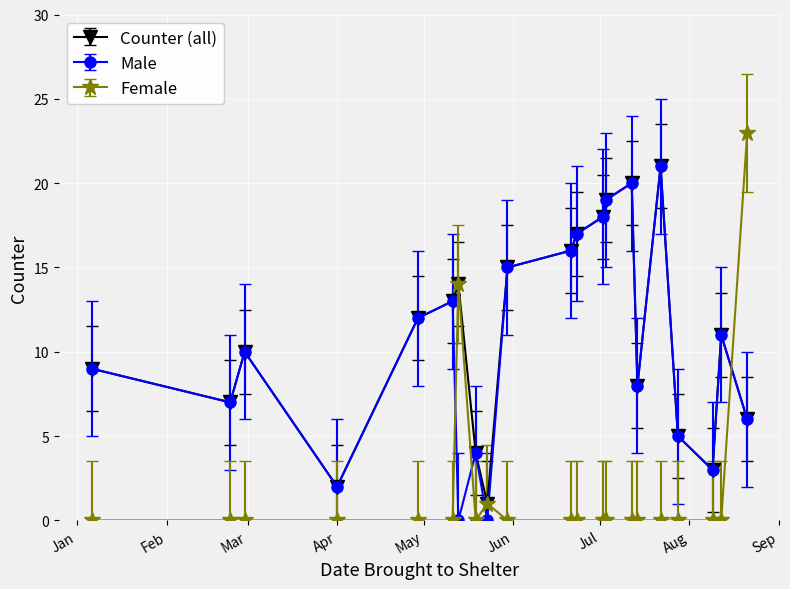

Which series has the largest range (max minus min)?

Female